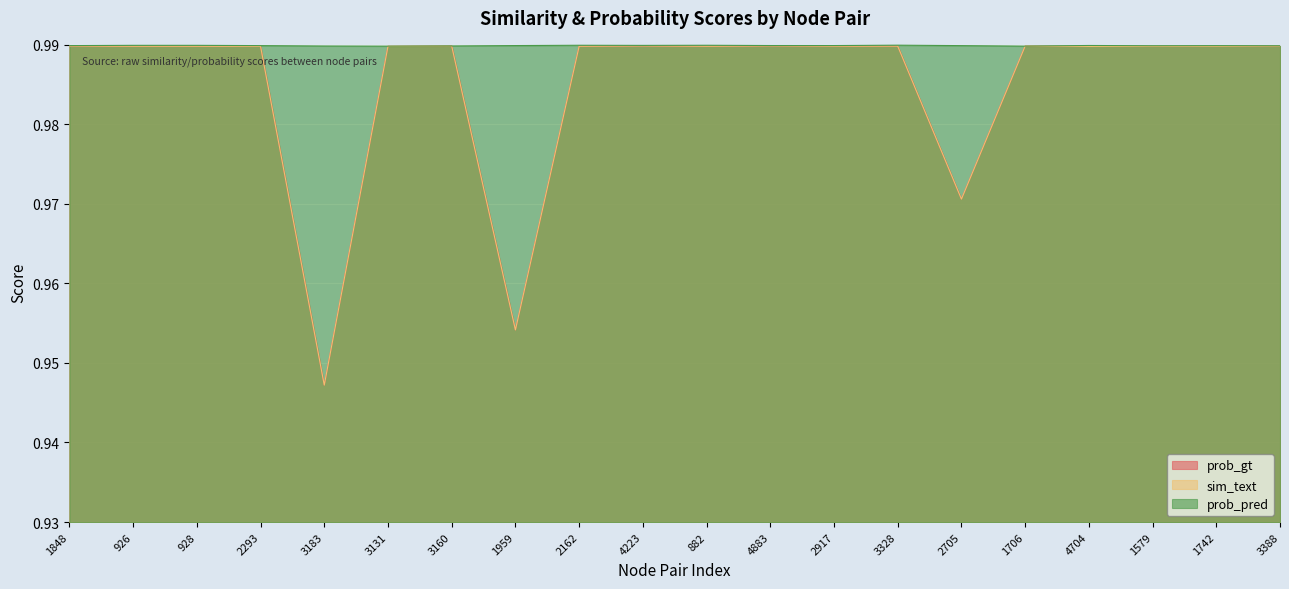

What is the value of the prob_gt point at the 8th from the left?

1.0